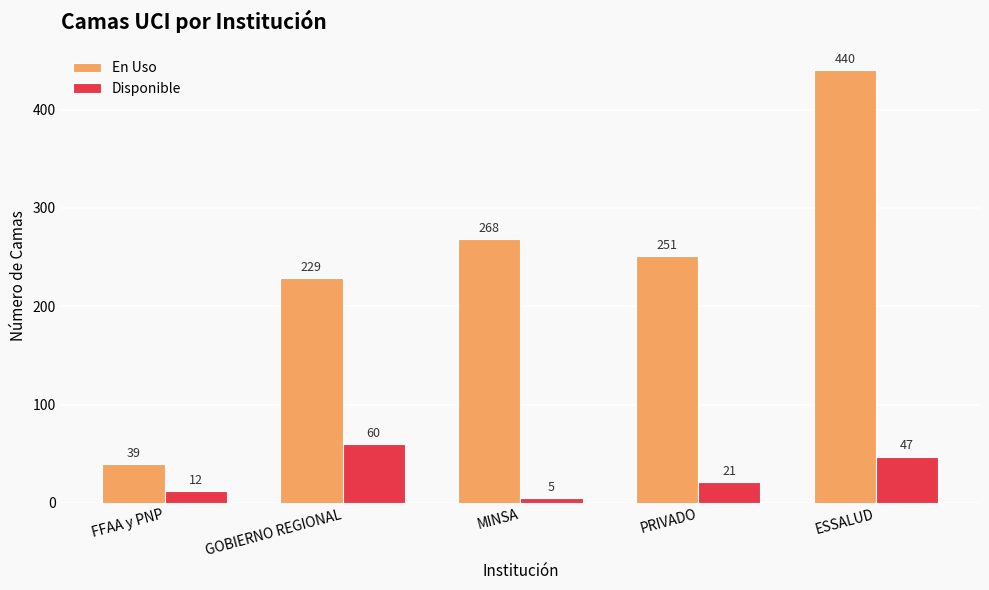

Where is Disponible nearest to the value 32?

PRIVADO